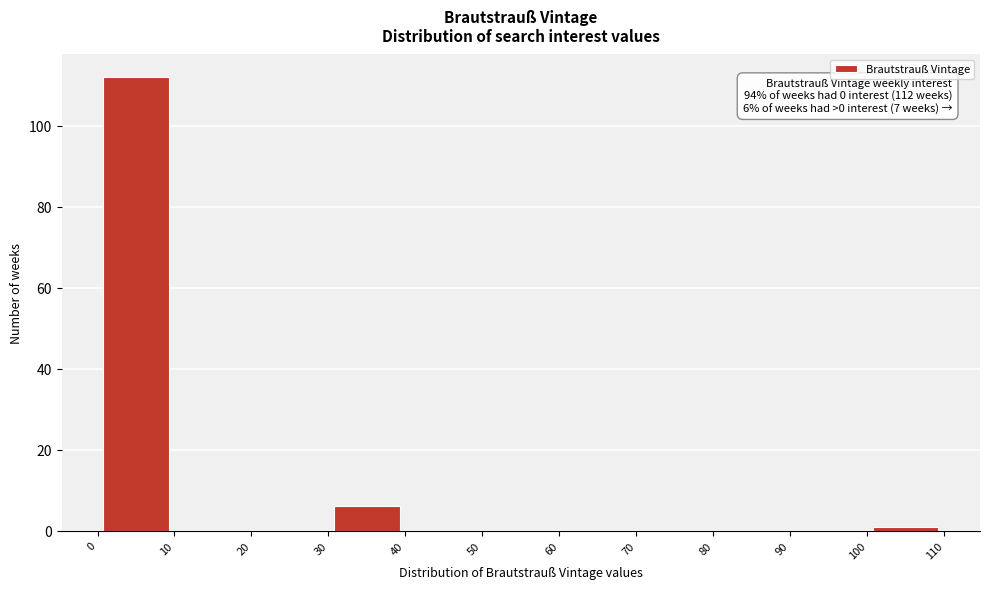

Over which range of the x-axis is the bar tallest?

0 to 10